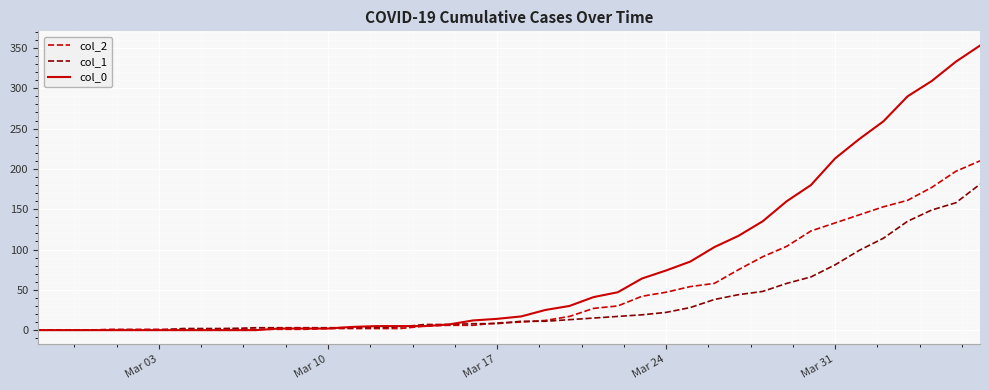

Which series has the largest total across all categories?

col_0